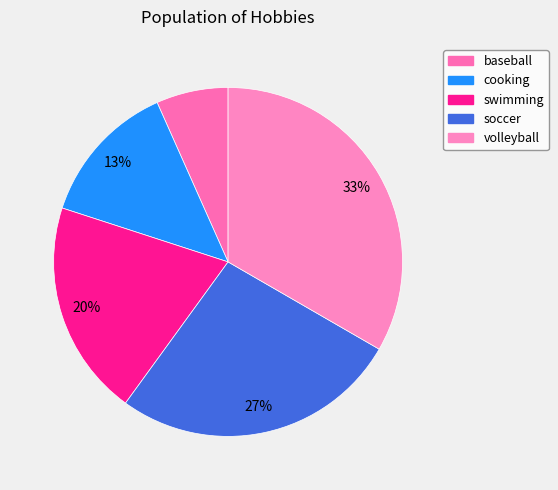

Is it true that swimming is 30% of the pie?

False